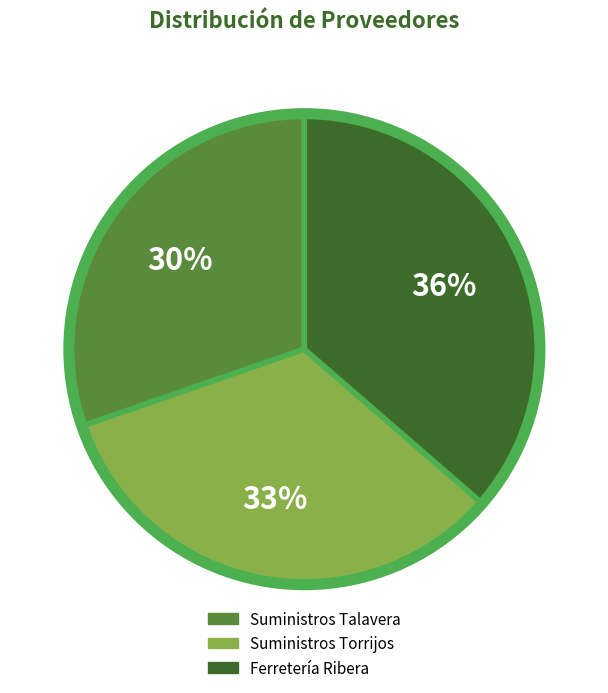

True or false: Ferretería Ribera accounts for 26% of the total.

False